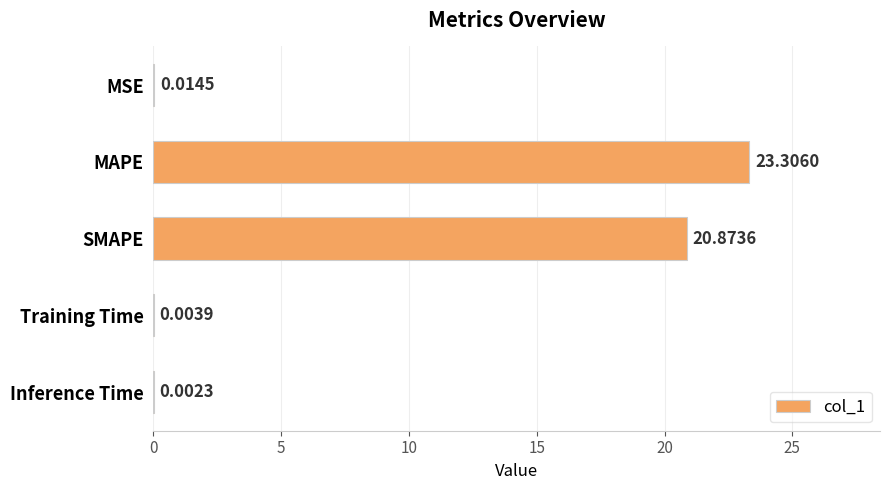

At which label is the value closest to 11?

SMAPE